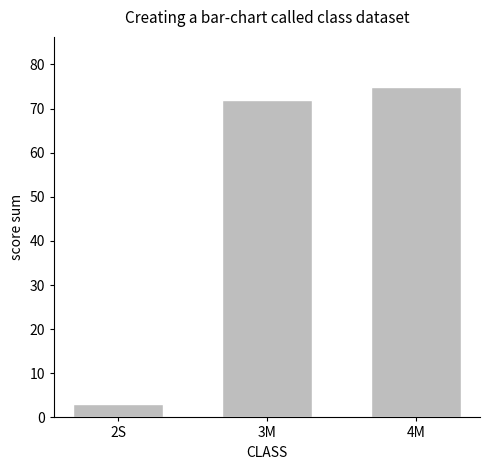

True or false: the data shows 75 at 4M.

True